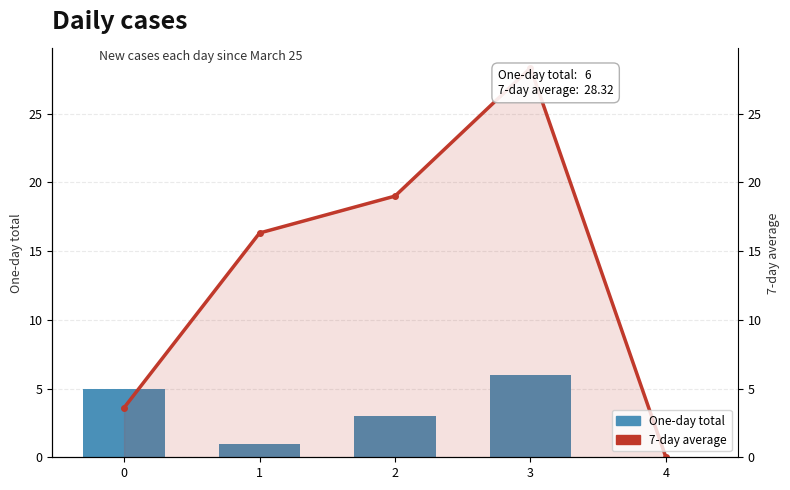

At 2, list the series in order from smallest to largest.

One-day total, 7-day average